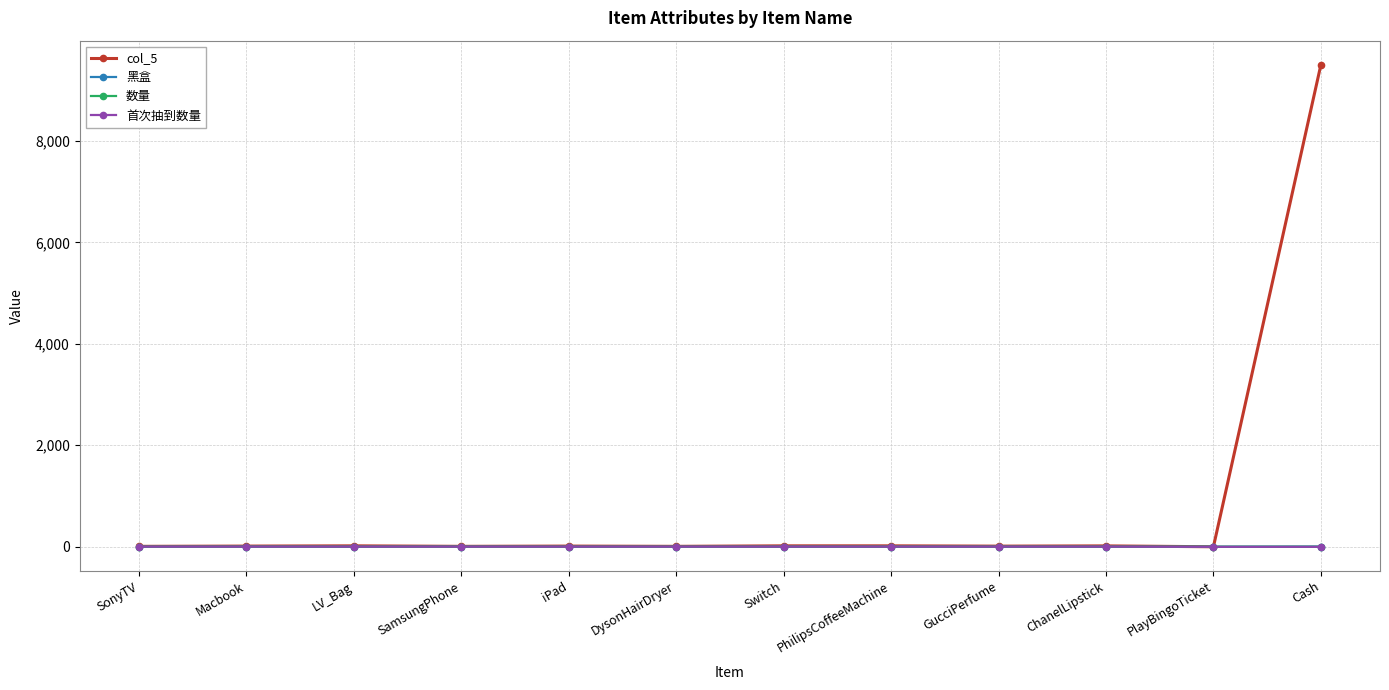

What is the greatest value displayed?

9500